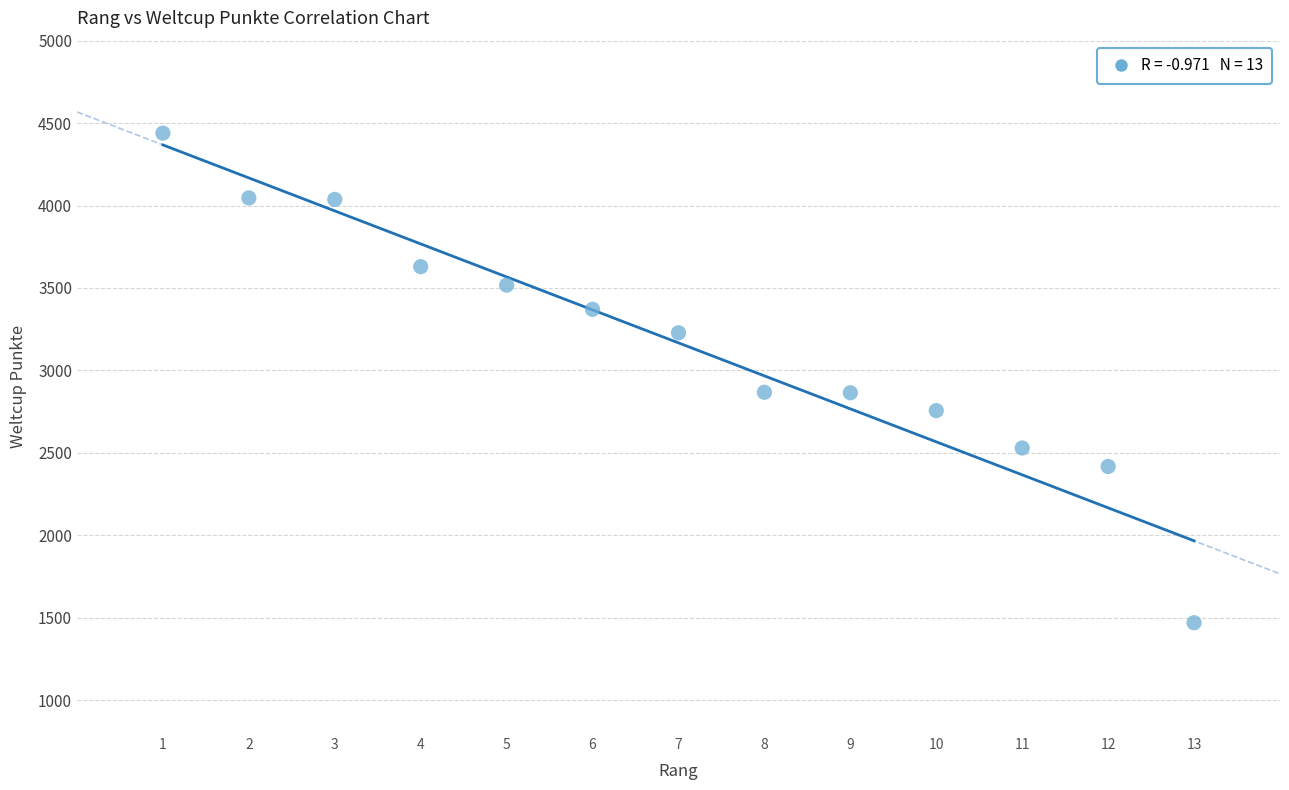

What is the range of Y values (max minus min)?

2970